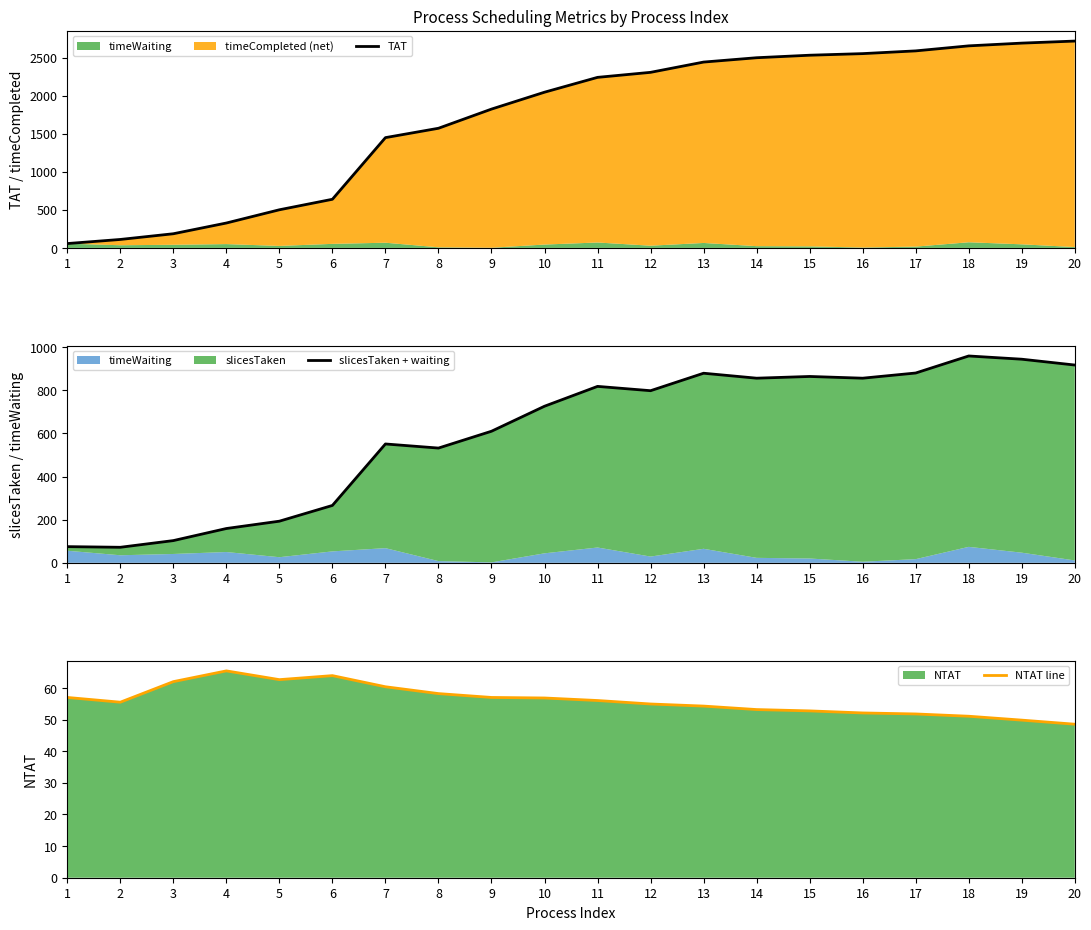

What is the highest value of the slicesTaken + waiting series?

959.0